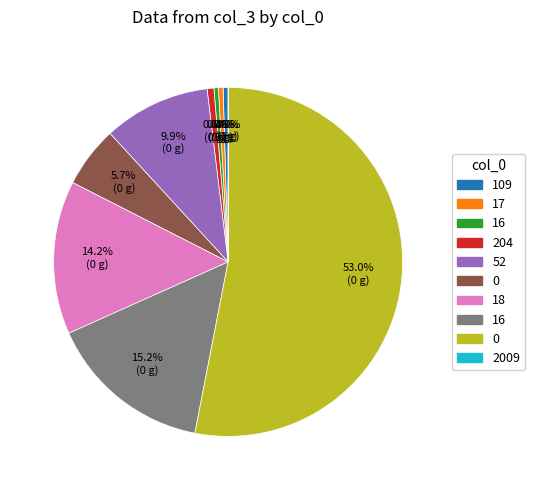

Is there any slice that represents more than half of the pie?

Yes